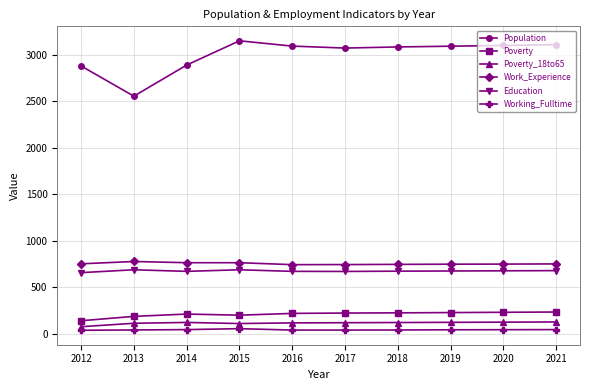

True or false: Working_Fulltime has more than 0 points higher than both neighbors.

True